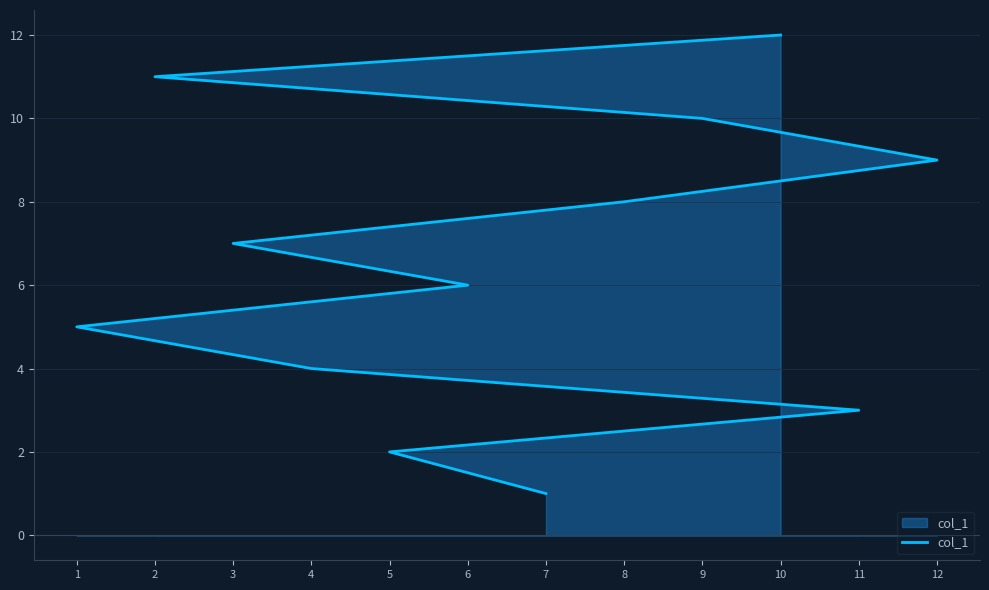

List the labels in order of value, largest first.

10, 2, 9, 12, 8, 3, 6, 1, 4, 11, 5, 7